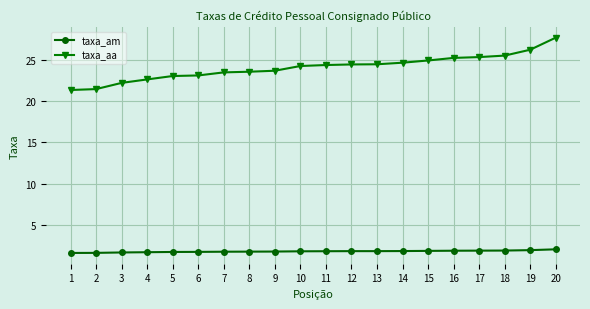

What is the sum of the taxa_aa values at 5 and 17?

48.3